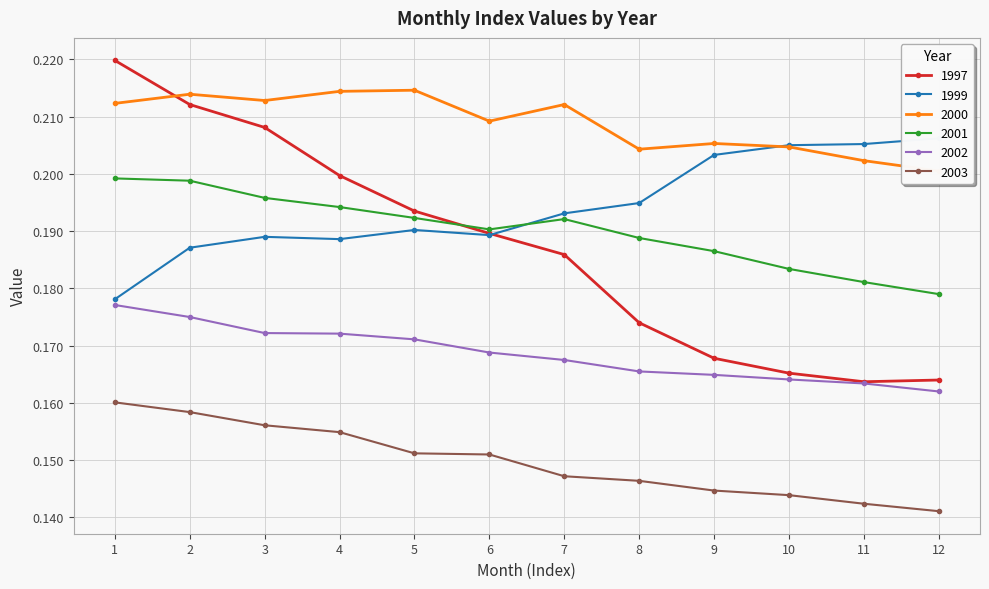

How many series are shown in this chart?

6